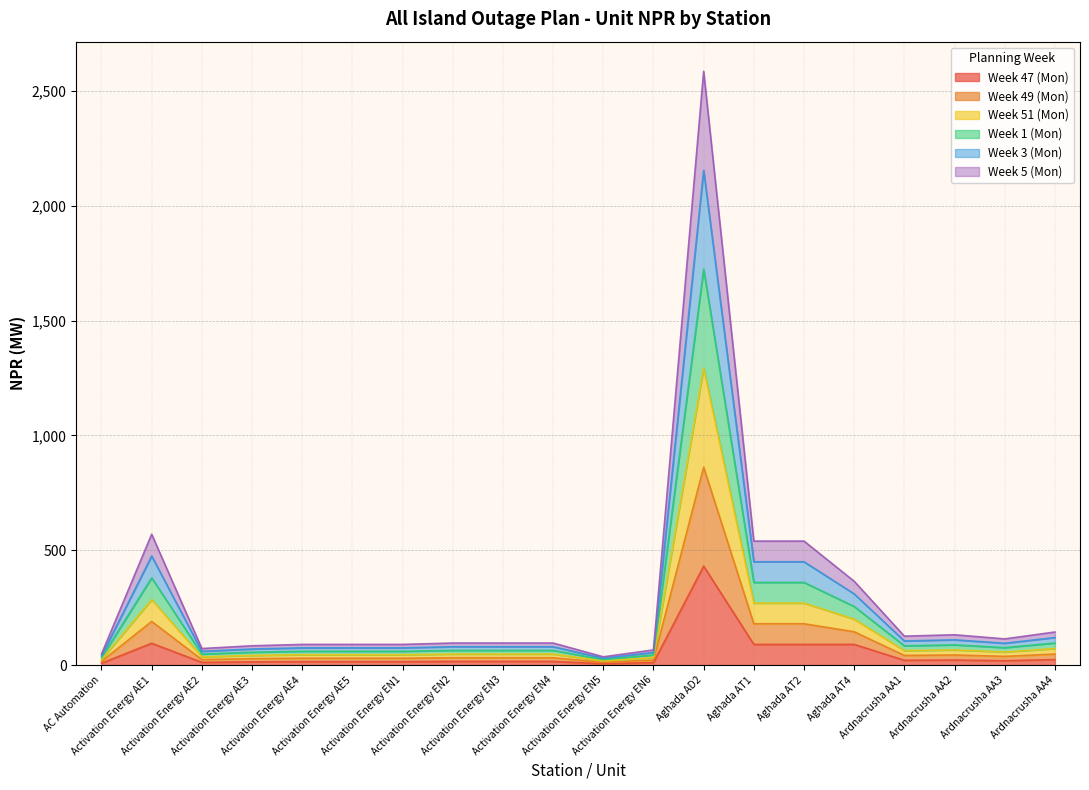

At which category does the chart reach its peak across all series?

Aghada AD2